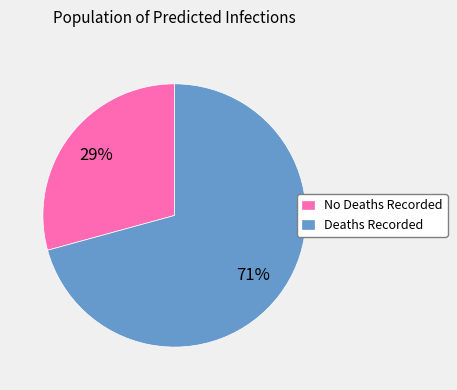

Does any single category account for the majority?

Yes